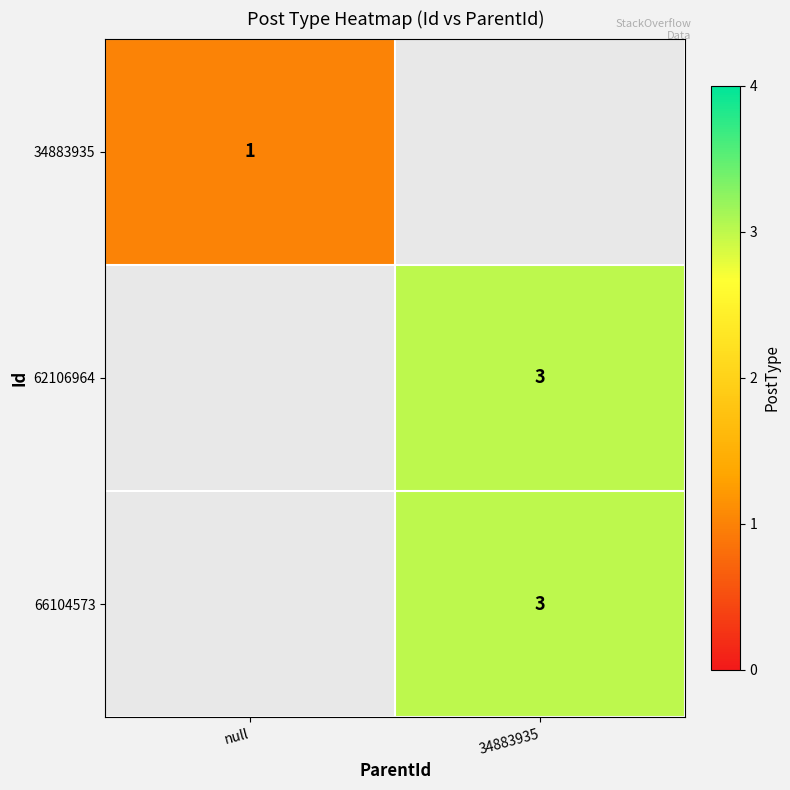

The value of 62106964 at 34883935 is 3. True or false?

True